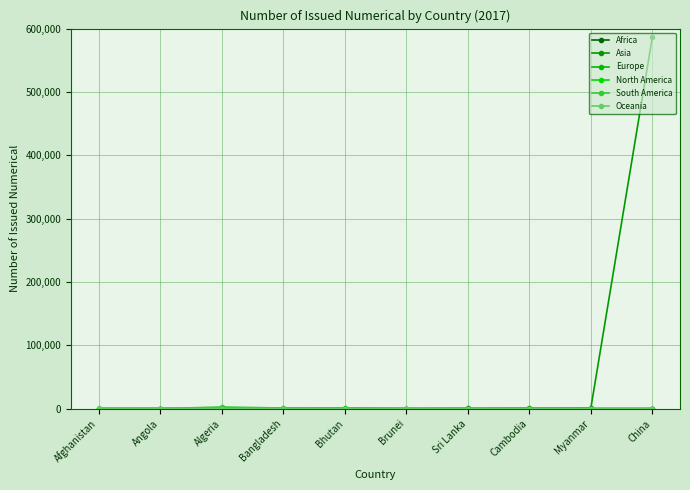

Reading left to right, extract all data points from this chart.

Africa: 19	12	26	12	26	1	0	0	0	0
Asia: 46	8	59	159	148	9	247	447	557	586281
Europe: 7	0	2	5	14	33	0	0	0	0
North America: 8	0	0	3	761	0	0	0	0	0
South America: 0	35	2635	979	6	0	0	0	0	0
Oceania: 281	26	0	0	0	0	0	0	0	0